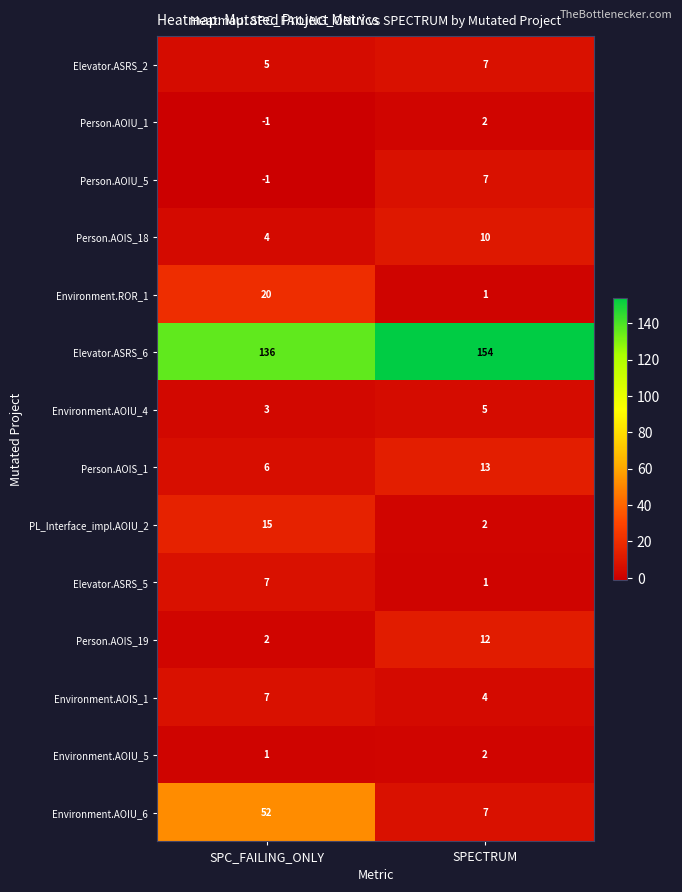

Reading left to right, list all the values displayed in this chart.

Elevator.ASRS_2: SPC_FAILING_ONLY=5	SPECTRUM=7
Person.AOIU_1: SPC_FAILING_ONLY=-1	SPECTRUM=2
Person.AOIU_5: SPC_FAILING_ONLY=-1	SPECTRUM=7
Person.AOIS_18: SPC_FAILING_ONLY=4	SPECTRUM=10
Environment.ROR_1: SPC_FAILING_ONLY=20	SPECTRUM=1
Elevator.ASRS_6: SPC_FAILING_ONLY=136	SPECTRUM=154
Environment.AOIU_4: SPC_FAILING_ONLY=3	SPECTRUM=5
Person.AOIS_1: SPC_FAILING_ONLY=6	SPECTRUM=13
PL_Interface_impl.AOIU_2: SPC_FAILING_ONLY=15	SPECTRUM=2
Elevator.ASRS_5: SPC_FAILING_ONLY=7	SPECTRUM=1
Person.AOIS_19: SPC_FAILING_ONLY=2	SPECTRUM=12
Environment.AOIS_1: SPC_FAILING_ONLY=7	SPECTRUM=4
Environment.AOIU_5: SPC_FAILING_ONLY=1	SPECTRUM=2
Environment.AOIU_6: SPC_FAILING_ONLY=52	SPECTRUM=7